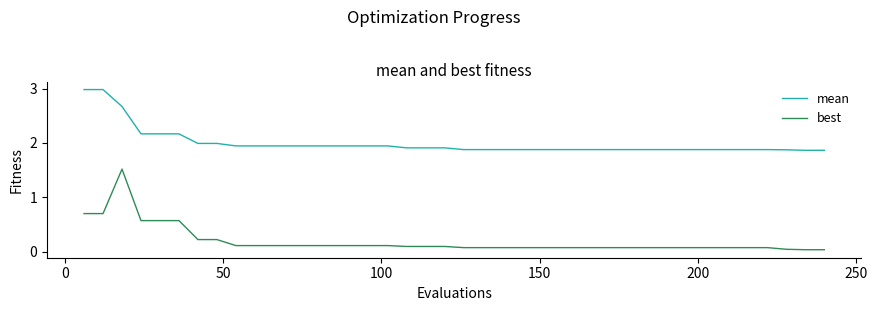

True or false: best and mean cross at least once.

False